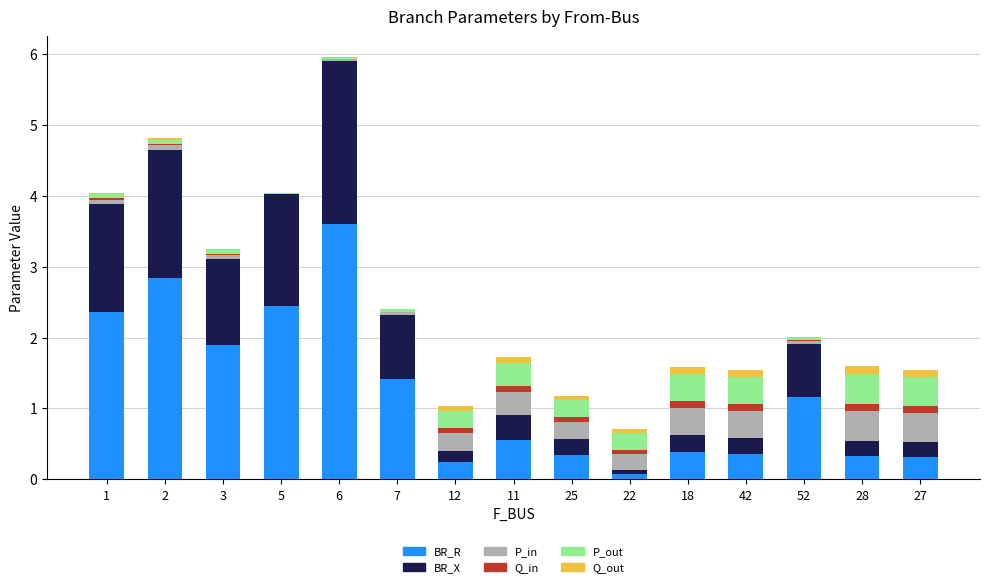

At which category is the sum across all series the highest?

6